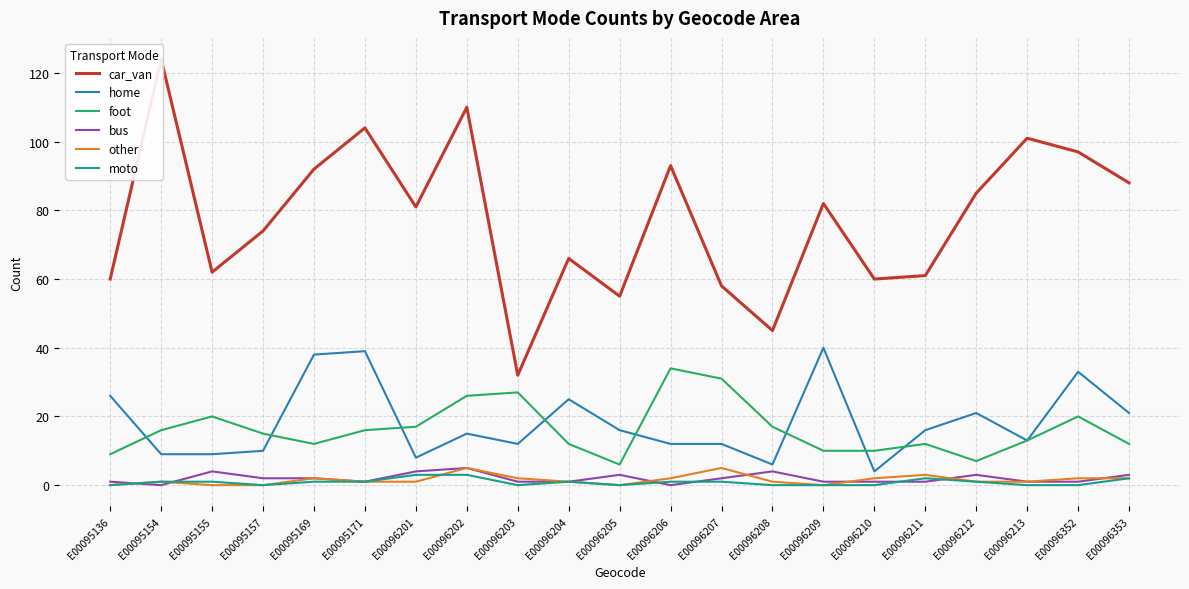

What is the difference between the highest and lowest values at E00095136?

60